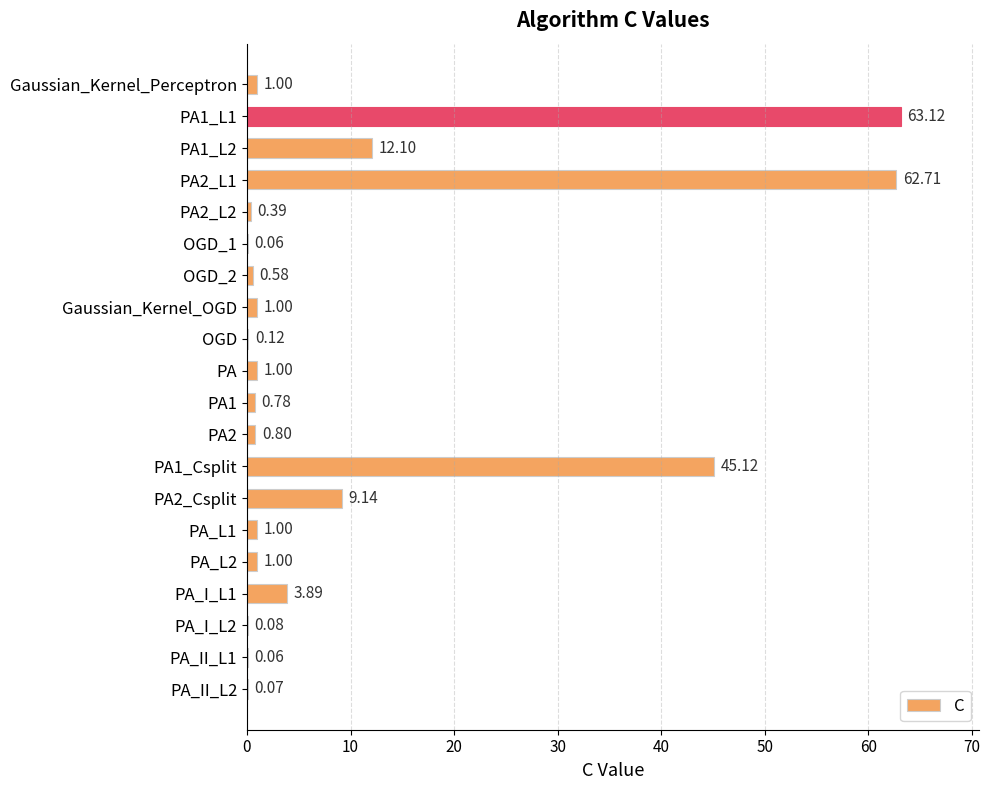

Between OGD_1 and PA1_L1, which is larger?

PA1_L1